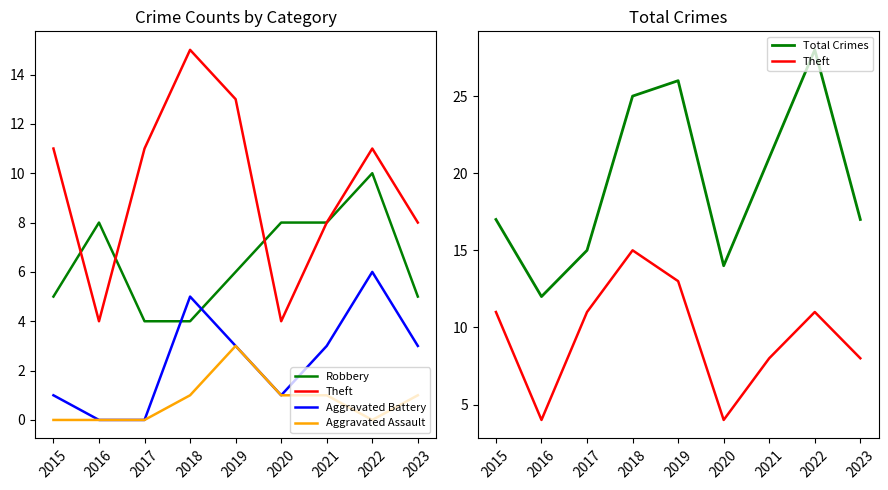

At which category does the chart reach its peak across all series?

2022